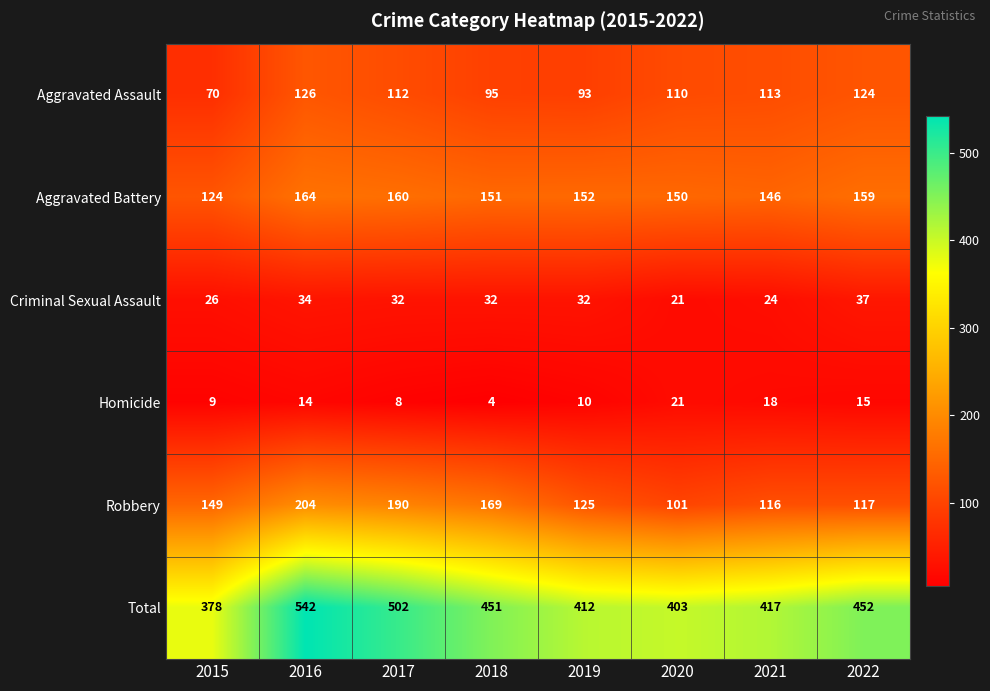

Count the number of data series in this chart.

6